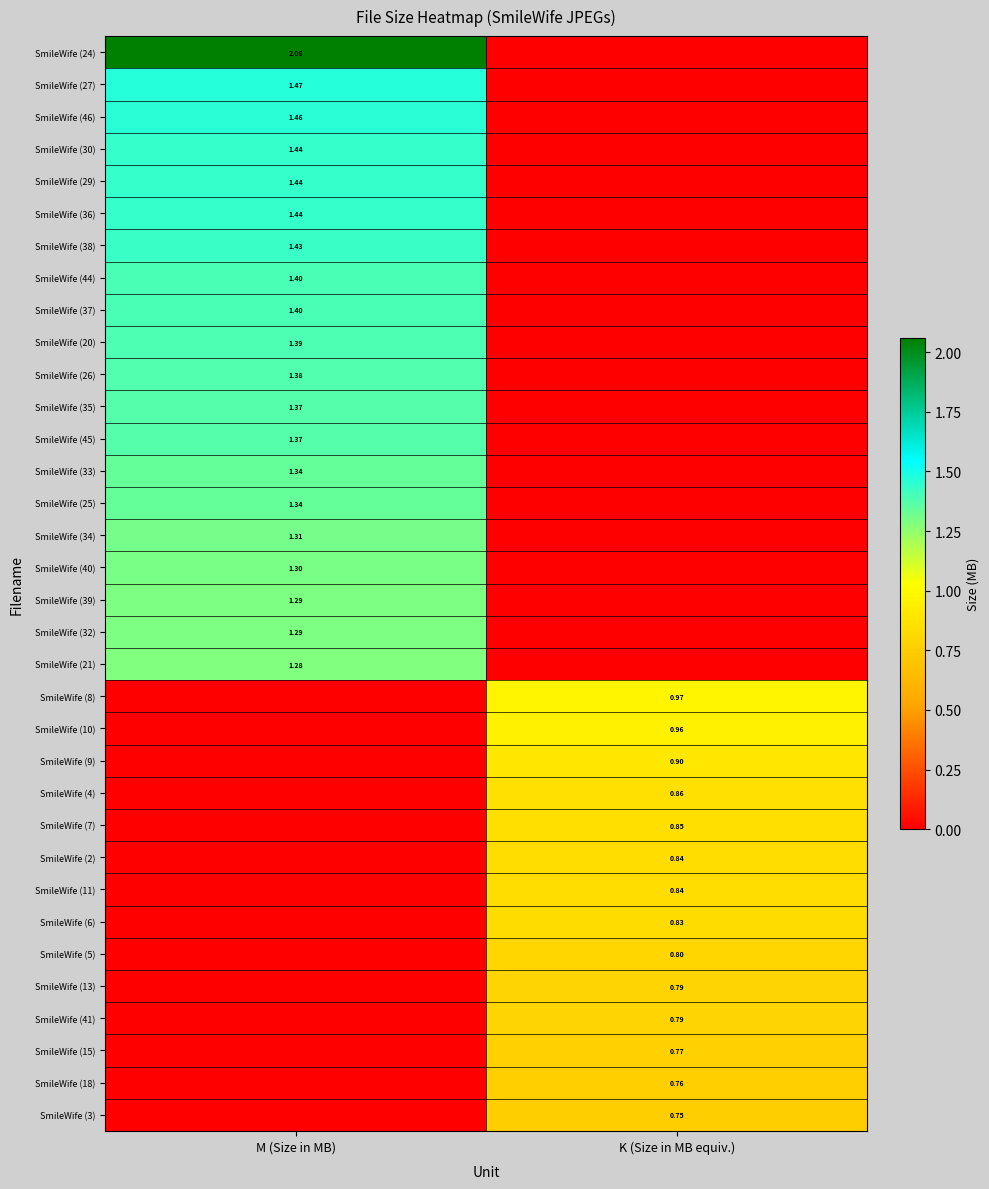

Which series has the widest spread of values?

SmileWife (24)